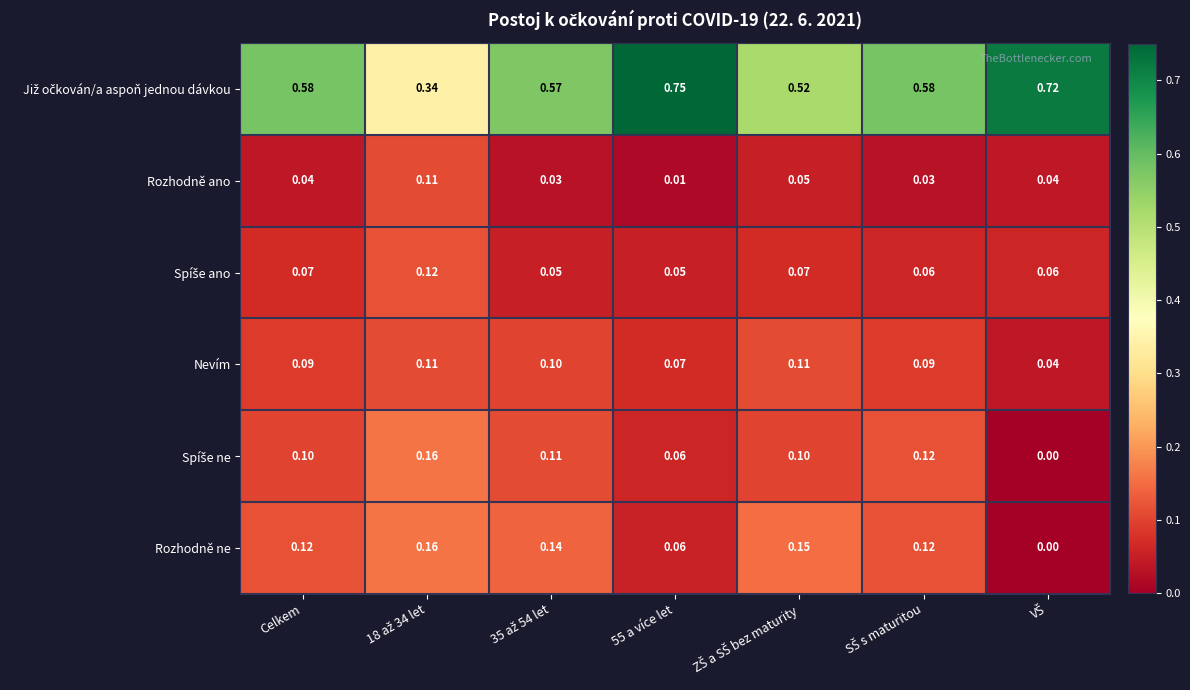

Which series has the largest range (max minus min)?

Již očkován/a aspoň jednou dávkou